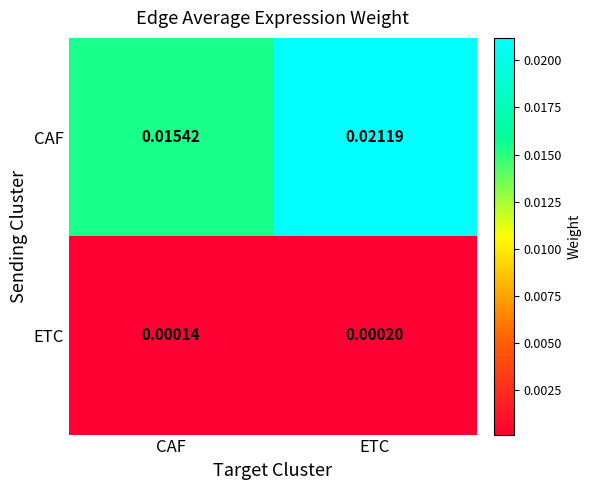

Between CAF and ETC, which series saw the biggest shift?

CAF